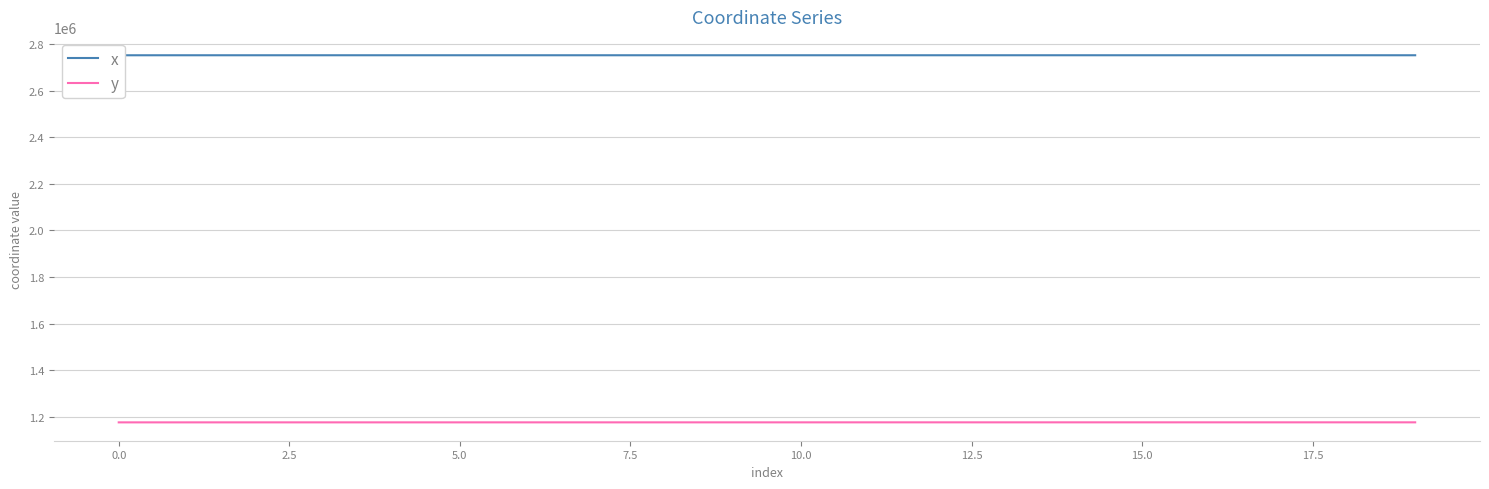

Reading left to right, extract all data points from this chart.

x: 2752344.0	2752416.1	2752419.1	2752421.0	2752427.4	2752421.9	2752421.5	2752421.2	2752421.1	2752421.1	2752421.2	2752423.0	2752425.3	2752440.1	2752443.0	2752405.0	2752437.5	2752454.8	2752460.6	2752390.7
y: 1175572.4	1175568.2	1175581.5	1175591.4	1175574.5	1175596.9	1175614.9	1175619.7	1175622.0	1175635.6	1175638.5	1175678.3	1175688.9	1175659.0	1175711.0	1175685.8	1175718.6	1175694.0	1175722.2	1175683.6